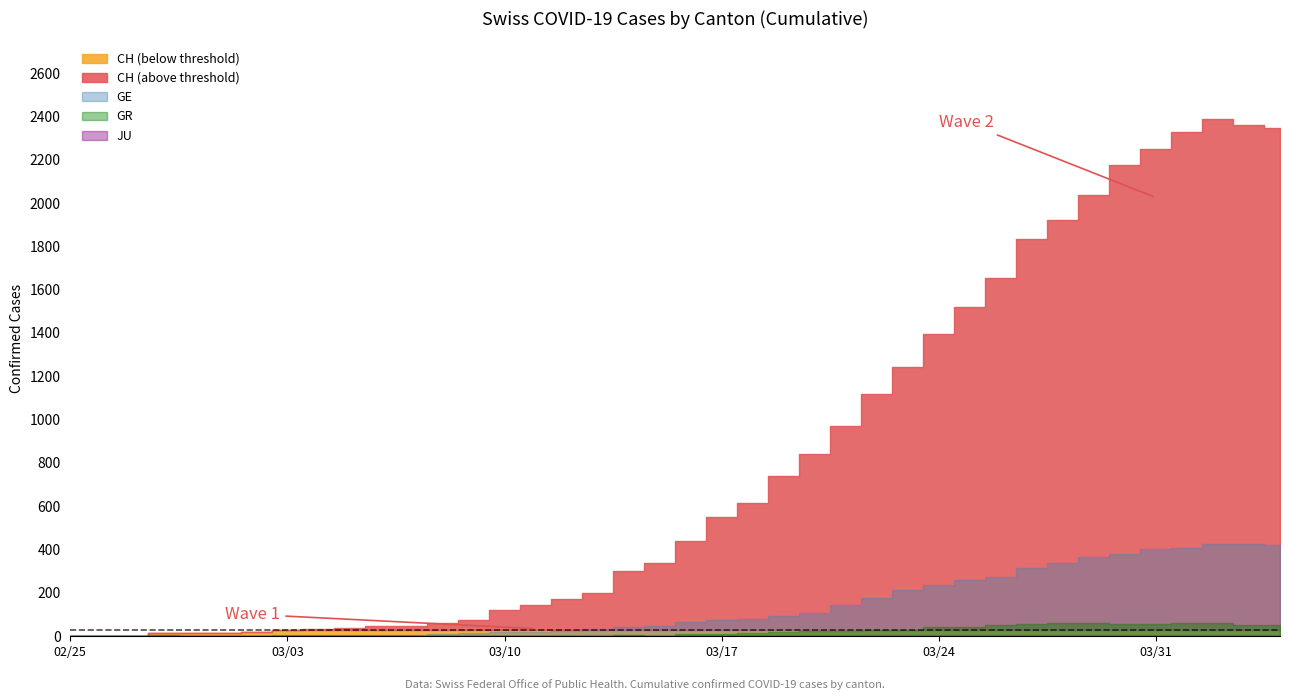

True or false: JU has more than 1 points higher than both neighbors.

False